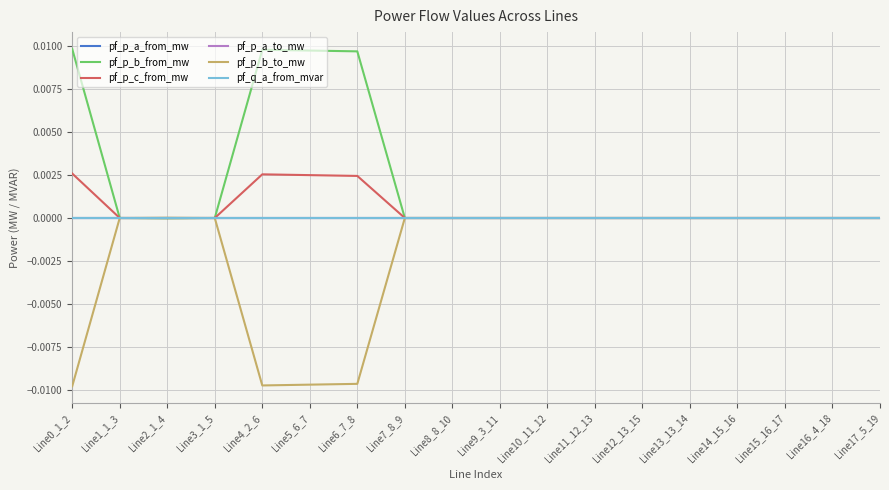

The value of pf_p_c_from_mw at Line13_13_14 is -0.0. True or false?

True